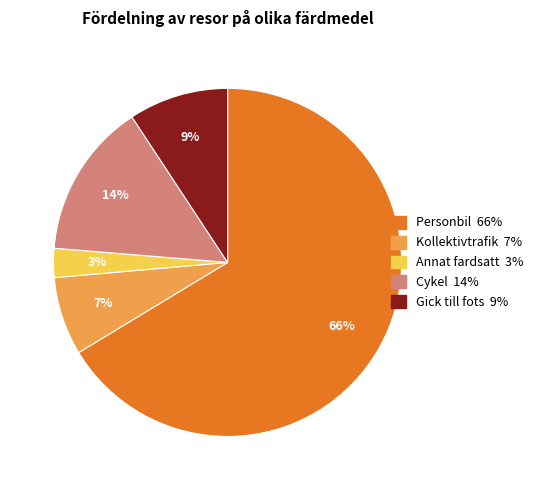

Does any single category account for the majority?

Yes